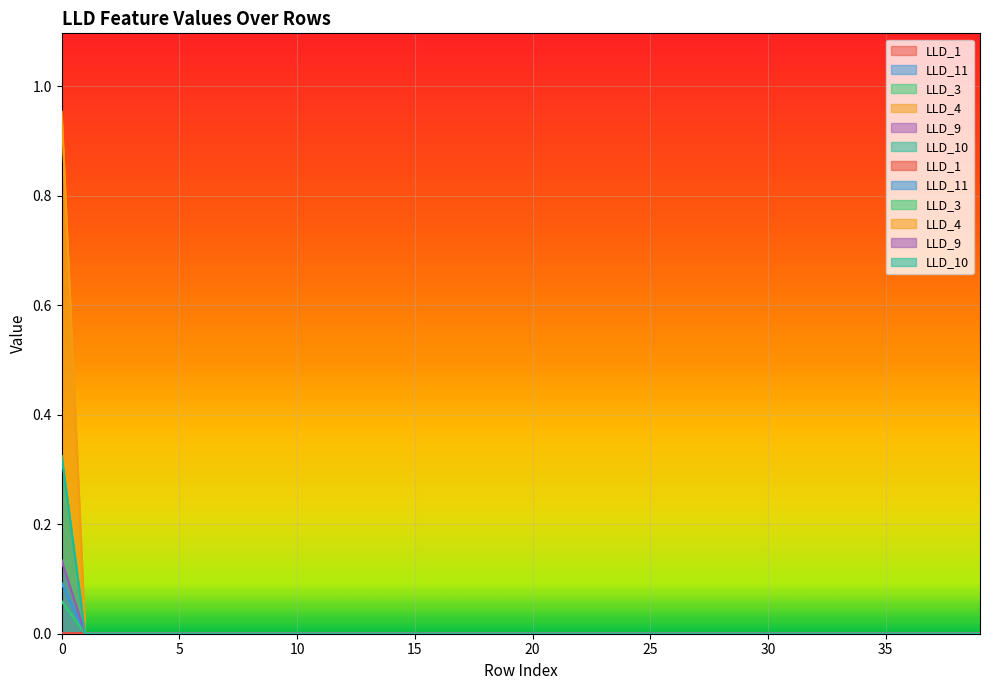

True or false: LLD_4 has more than 0 points higher than both neighbors.

False